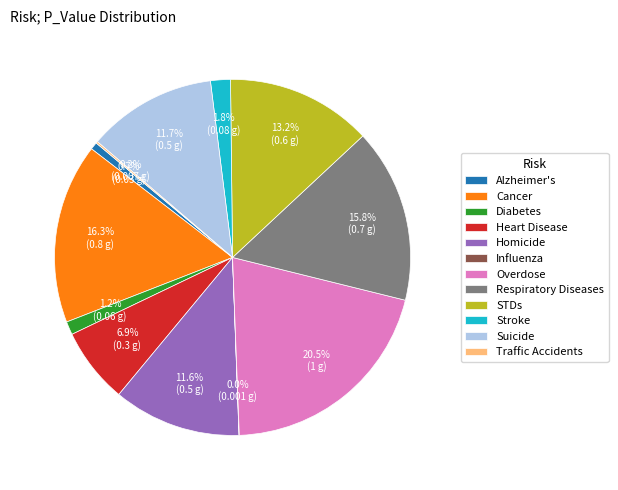

The Cancer slice represents 16% of the pie. True or false?

True